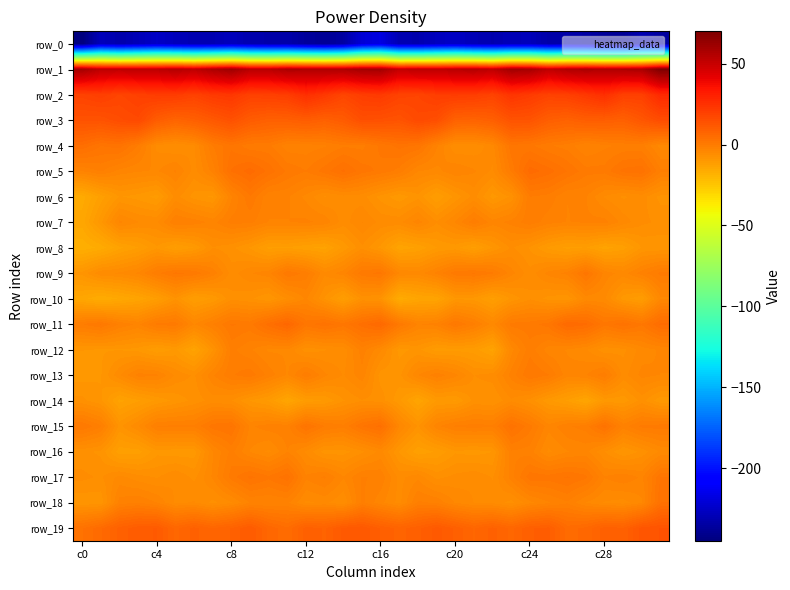

What is the difference between the maximum and second lowest values in the row_11 series?

10.6